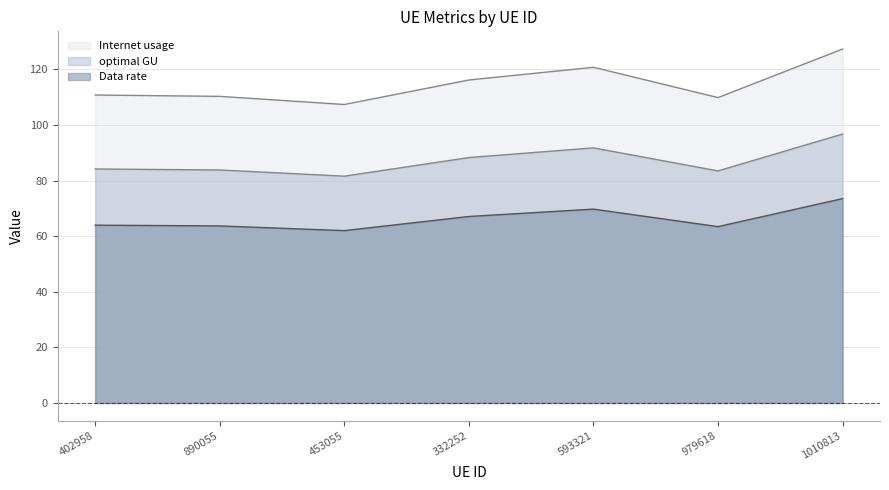

How many series are shown in this chart?

3